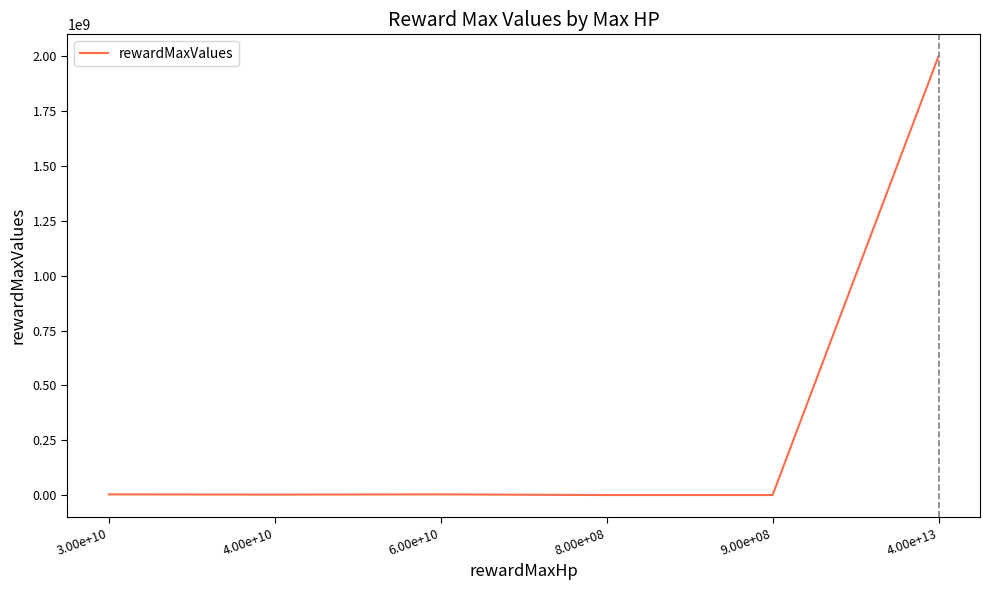

How many categories are shown in the chart?

6